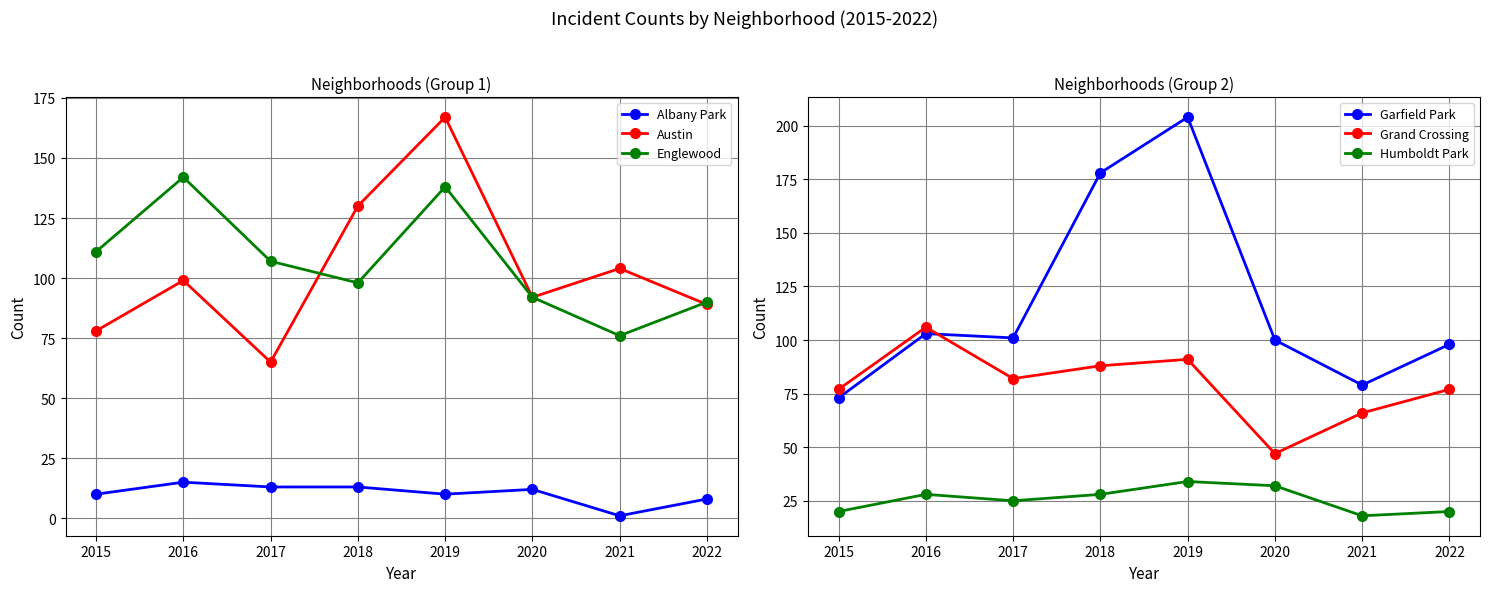

True or false: Albany Park and Austin intersect in this chart.

False